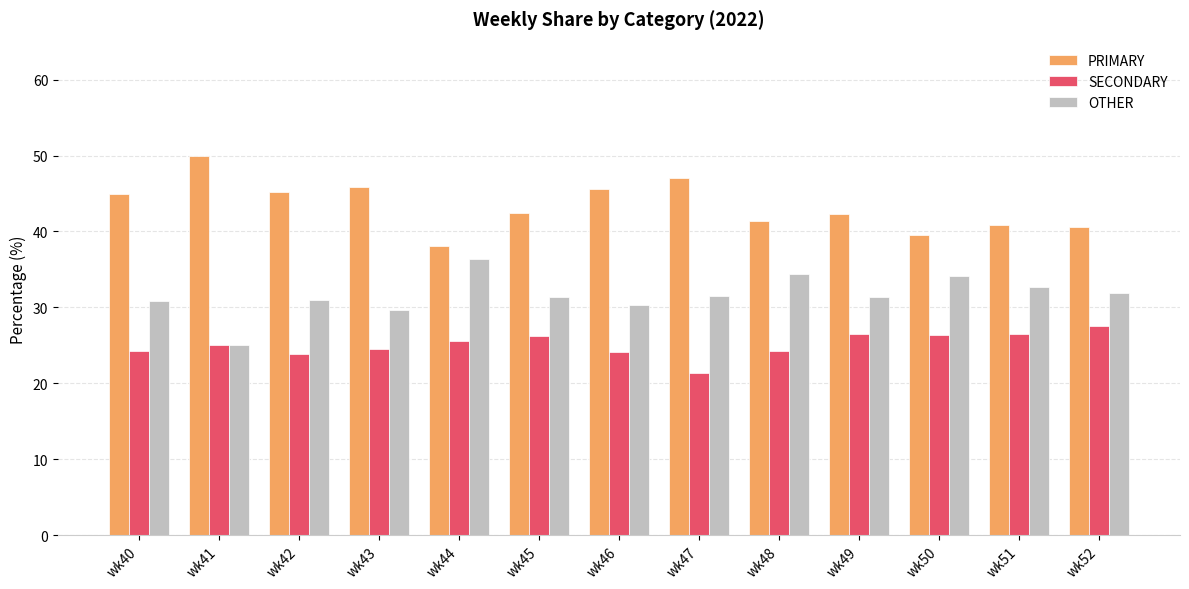

At which label does PRIMARY first exceed 42?

wk40